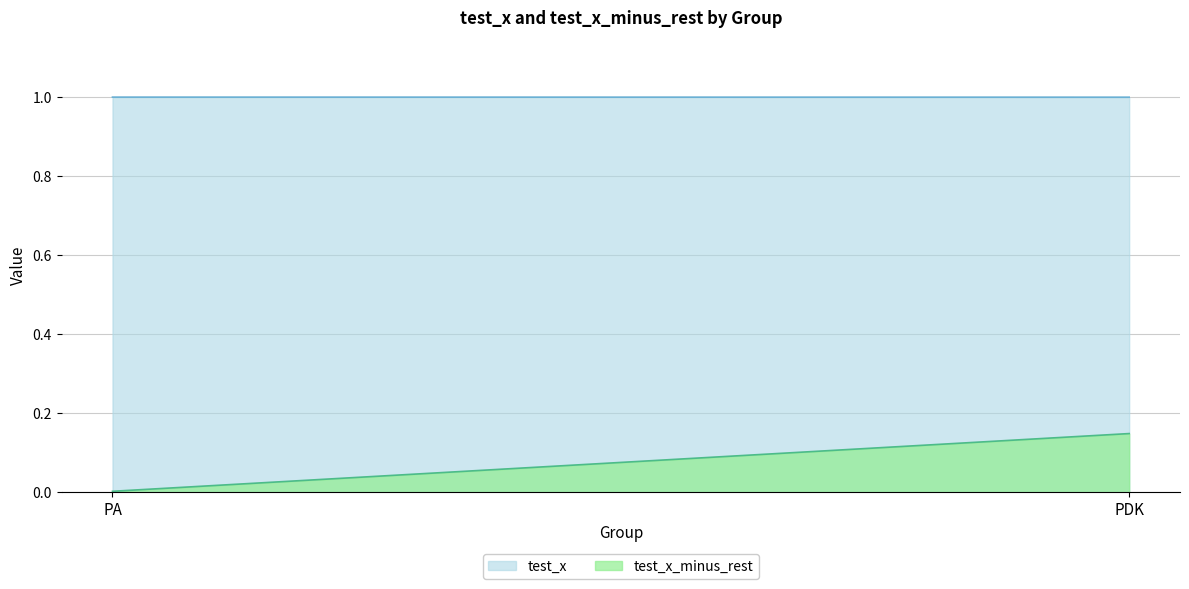

What is the value of the test_x point at the 1st from the left?

1.0